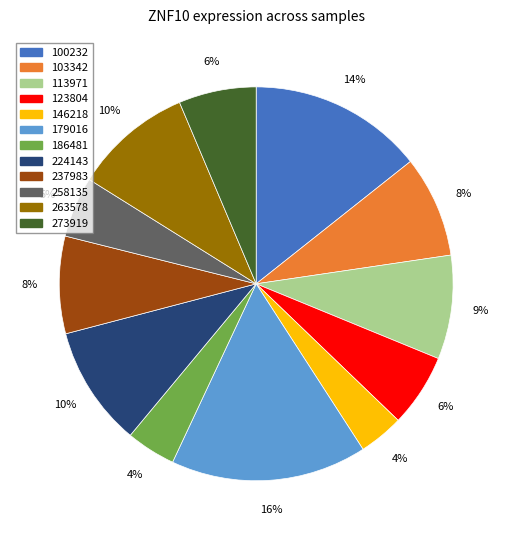

How many slices are in this pie chart?

12